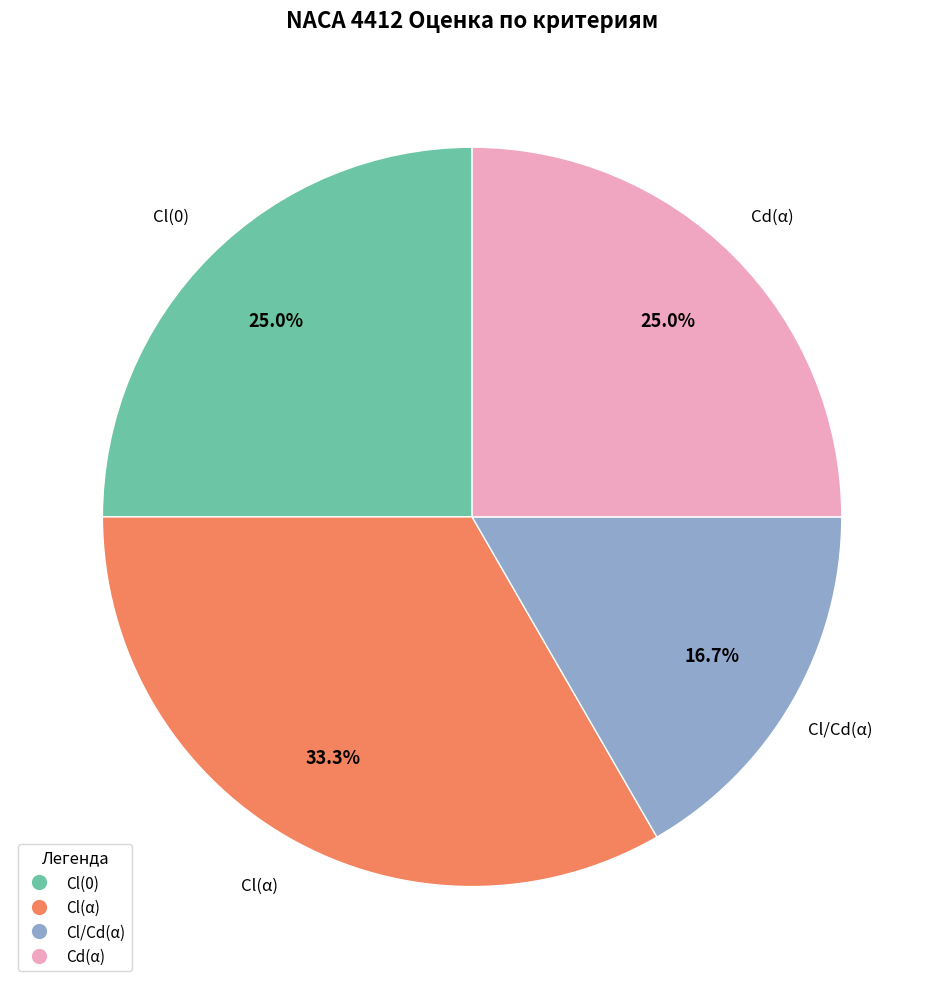

Which slice is the smallest?

Cl/Cd(α)